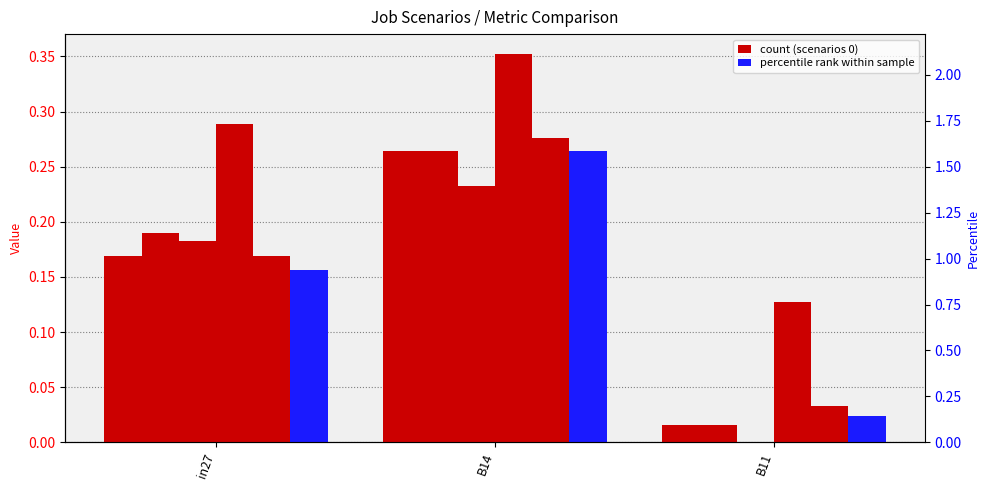

Reading left to right, transcribe all the data shown in this chart.

job446_scenario0_895: in27=0.2	B14=0.3	B11=0.0
job448_scenario0_898: in27=0.2	B14=0.3	B11=0.0
job449_scenario0_901: in27=0.2	B14=0.2	B11=0.0
job452_scenario1_905: in27=0.3	B14=0.4	B11=0.1
job454_scenario0_908: in27=0.2	B14=0.3	B11=0.0
job458_scenario0_917: in27=0.2	B14=0.3	B11=0.0